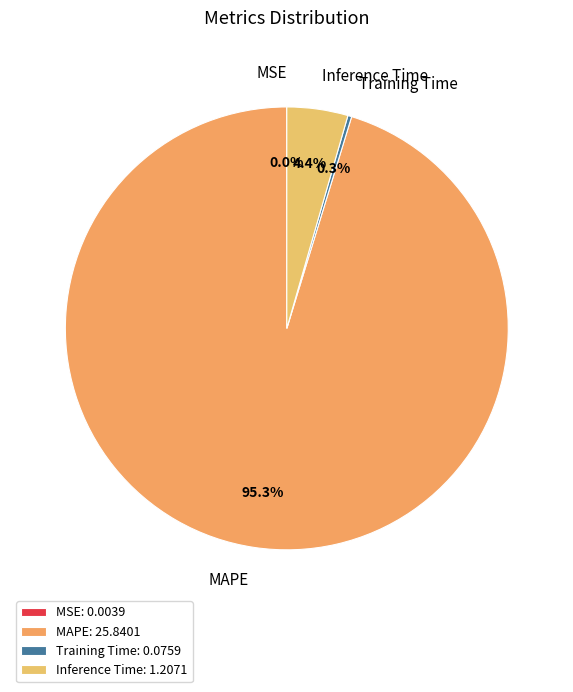

Is there any slice that represents more than half of the pie?

Yes